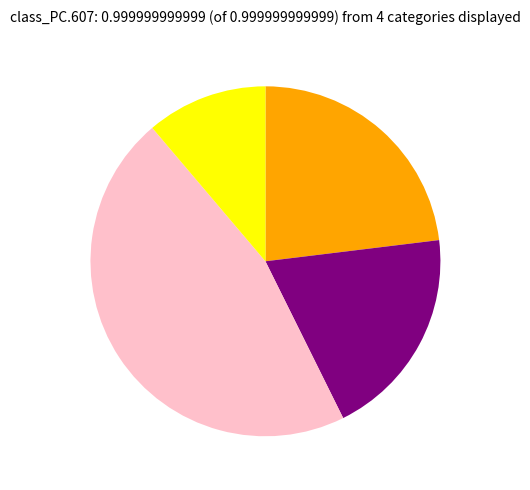

Does any single category account for the majority?

No